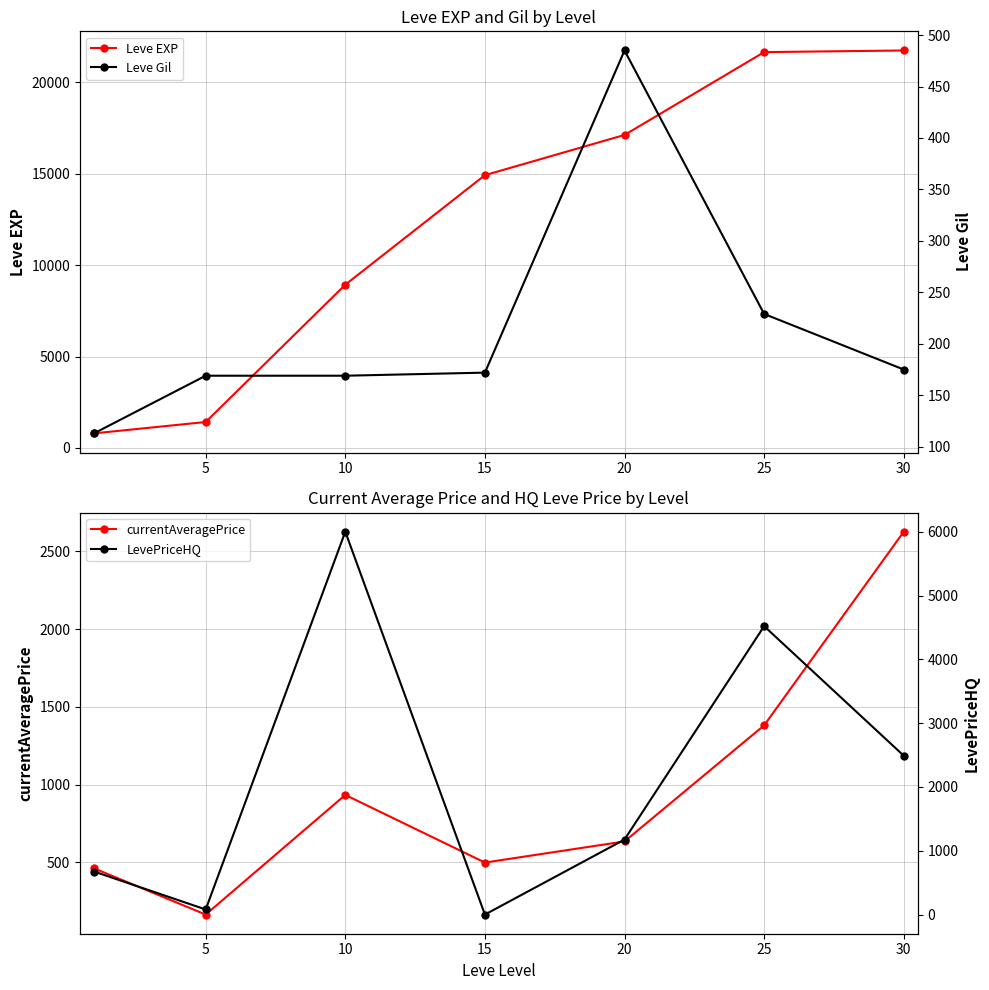

Where is the first local minimum for LevePriceHQ?

5